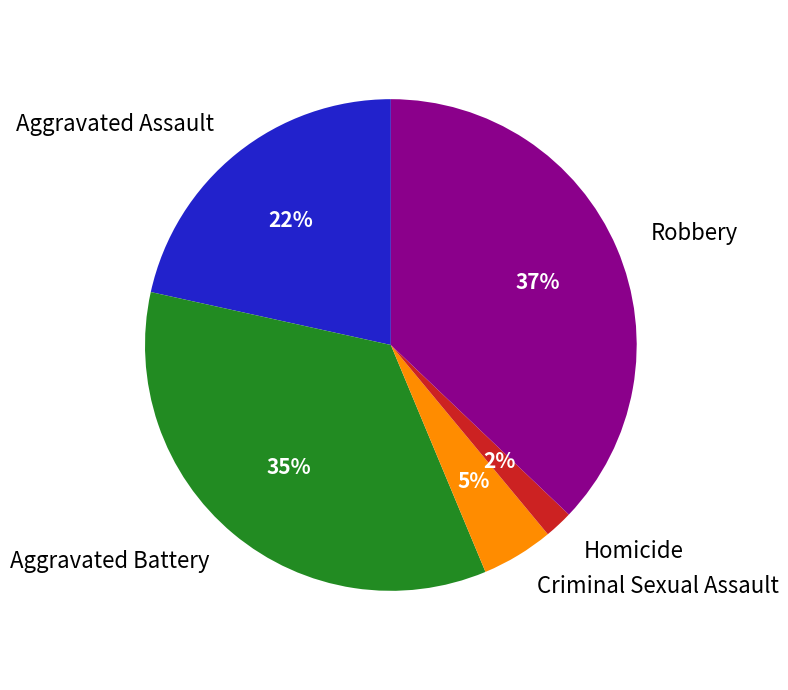

Do Homicide and Aggravated Assault together represent more than half of the pie?

No